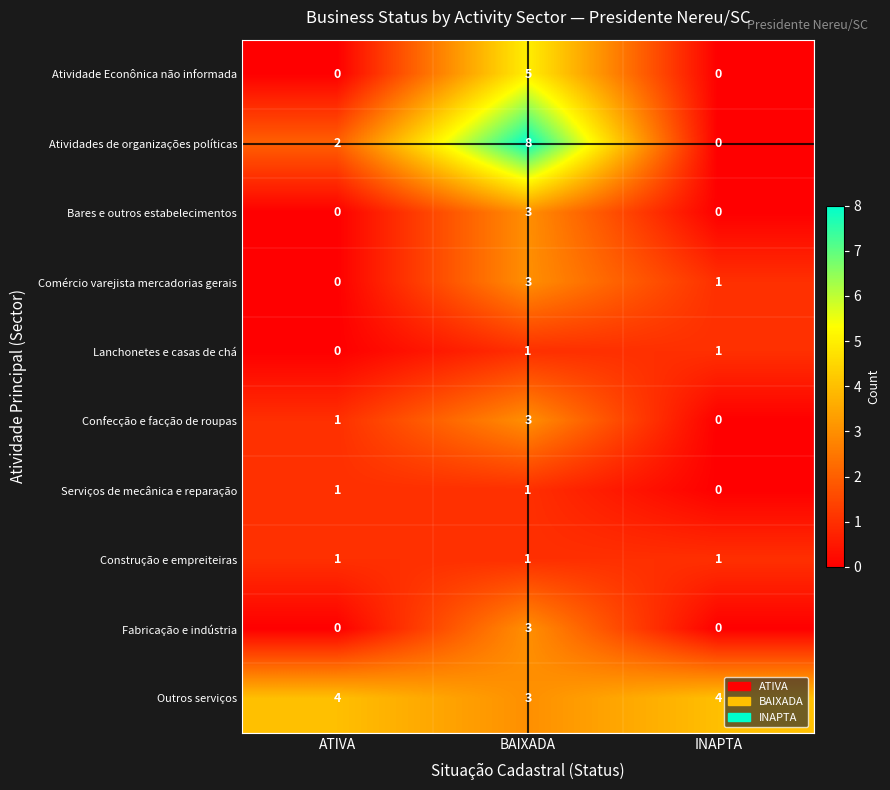

Which series has the largest total across all categories?

Outros serviços